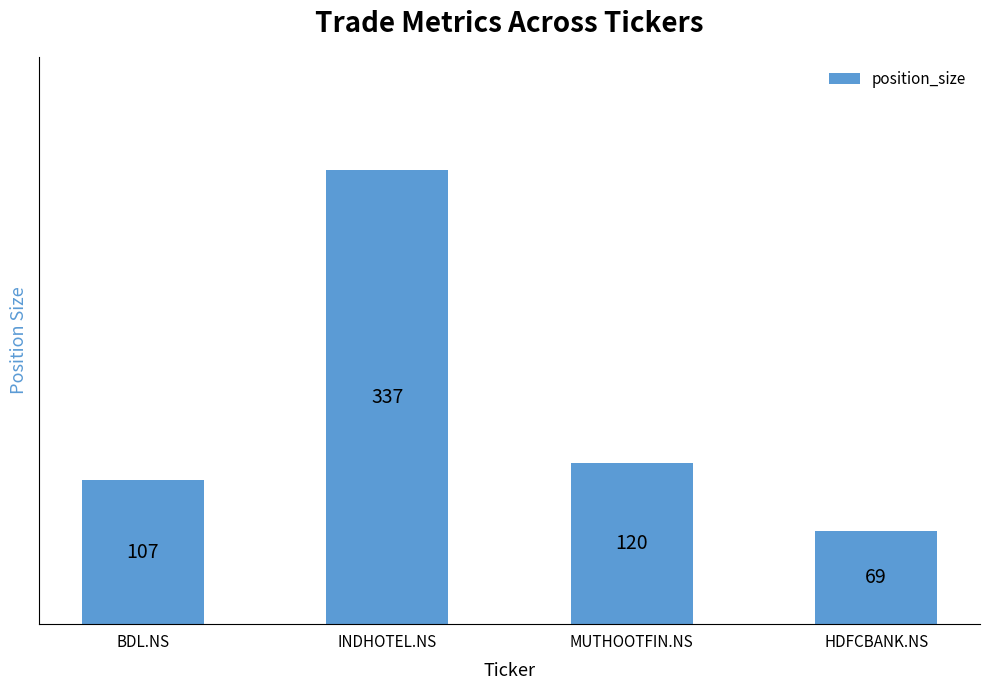

What is the difference between the maximum and minimum values?

268